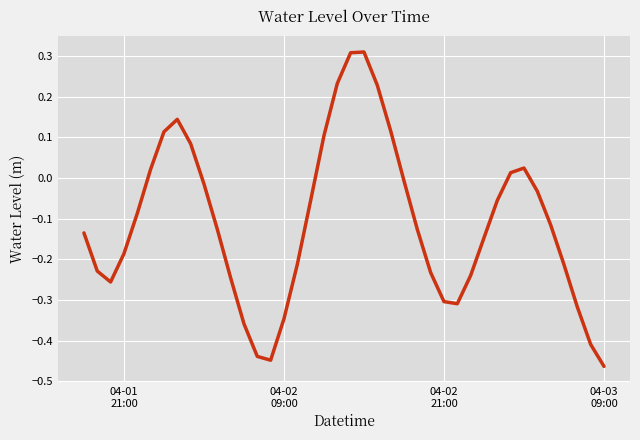

What is the difference between the maximum and minimum values?

0.8